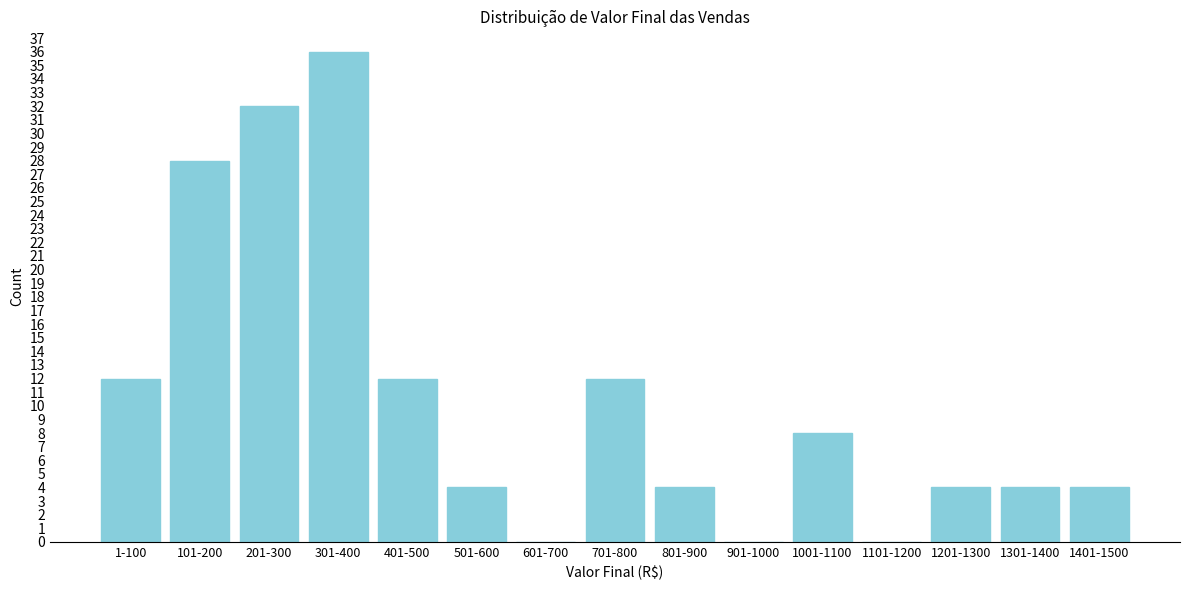

Reading right to left, list all the values displayed in this chart.

1401-1500=4	1301-1400=4	1201-1300=4	1101-1200=0	1001-1100=8	901-1000=0	801-900=4	701-800=12	601-700=0	501-600=4	401-500=12	301-400=36	201-300=32	101-200=28	1-100=12